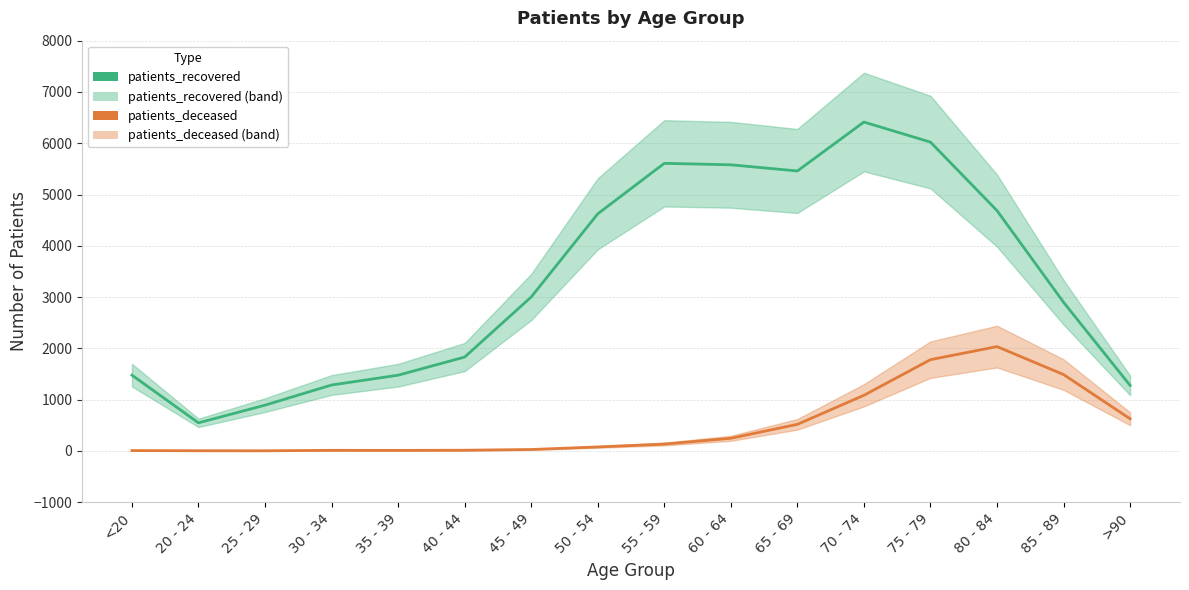

Rank the series at 30 - 34 from lowest to highest value.

patients_deceased, patients_recovered